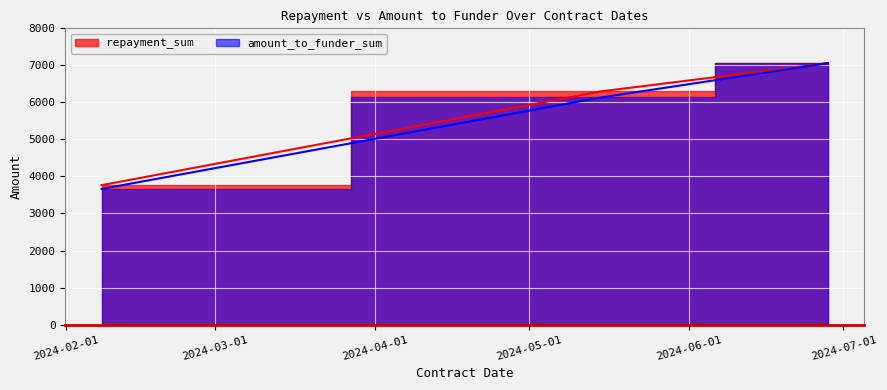

At 2024-02-08, list the series in order from largest to smallest.

repayment_sum, amount_to_funder_sum